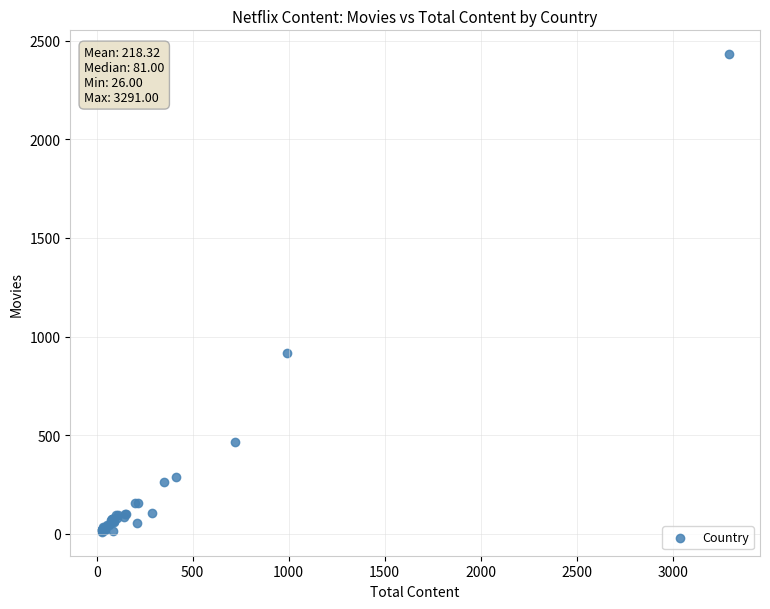

What Y value in the scatter plot is closest to 1220?

915